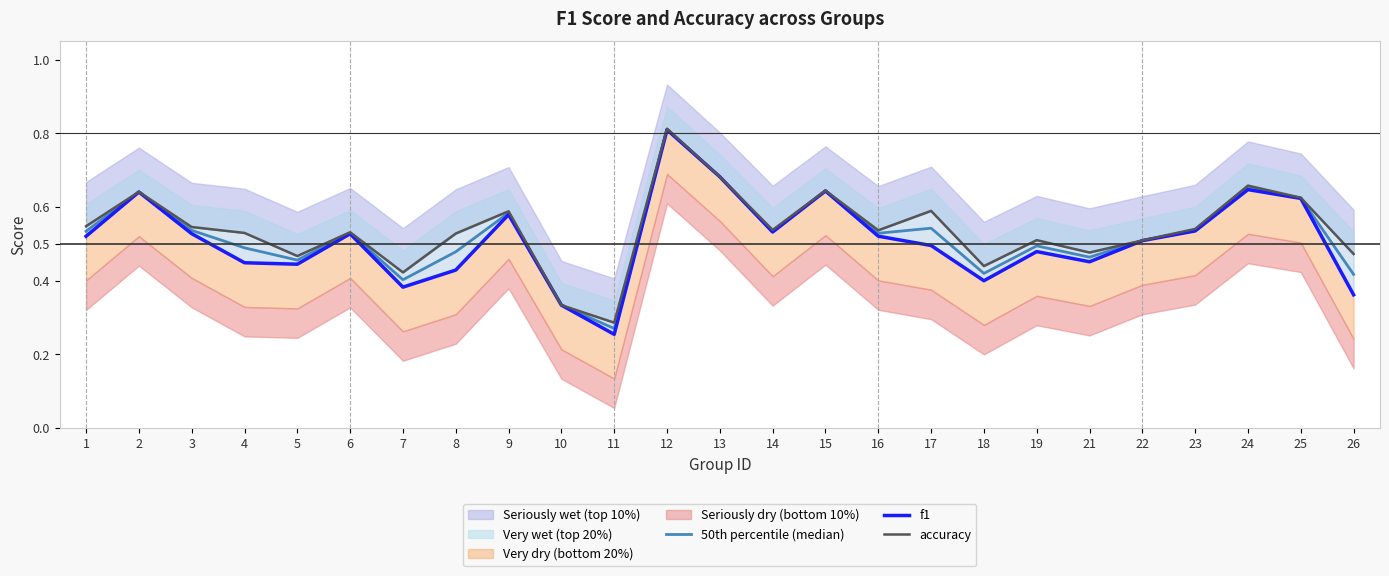

In f1, how many points are higher than both neighbors (excluding endpoints)?

7